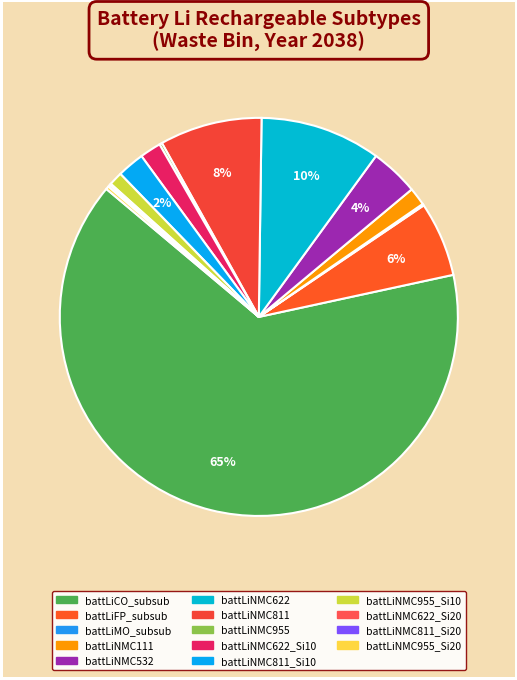

Rank the categories by value from highest to lowest.

battLiCO_subsub, battLiNMC622, battLiNMC811, battLiFP_subsub, battLiNMC532, battLiNMC811_Si10, battLiNMC622_Si10, battLiNMC111, battLiNMC955_Si10, battLiNMC955_Si20, battLiNMC955, battLiNMC811_Si20, battLiMO_subsub, battLiNMC622_Si20